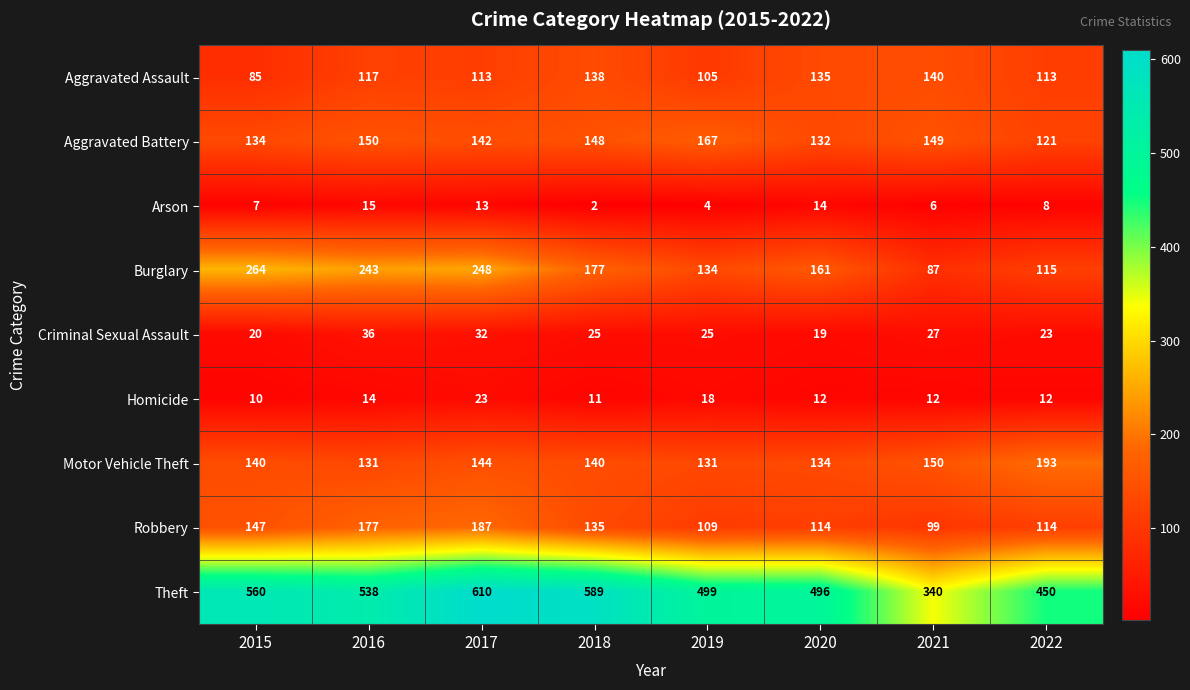

What is the maximum value shown in the chart?

610